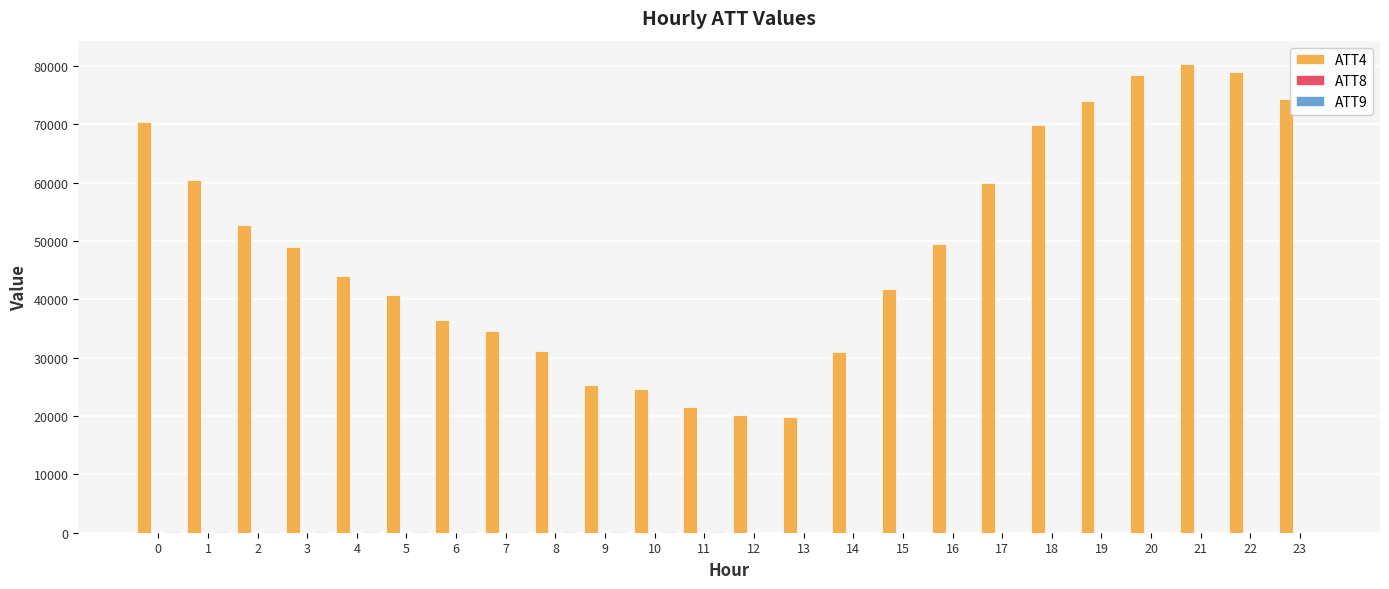

The value of ATT4 at 14 is 30900.0. True or false?

True